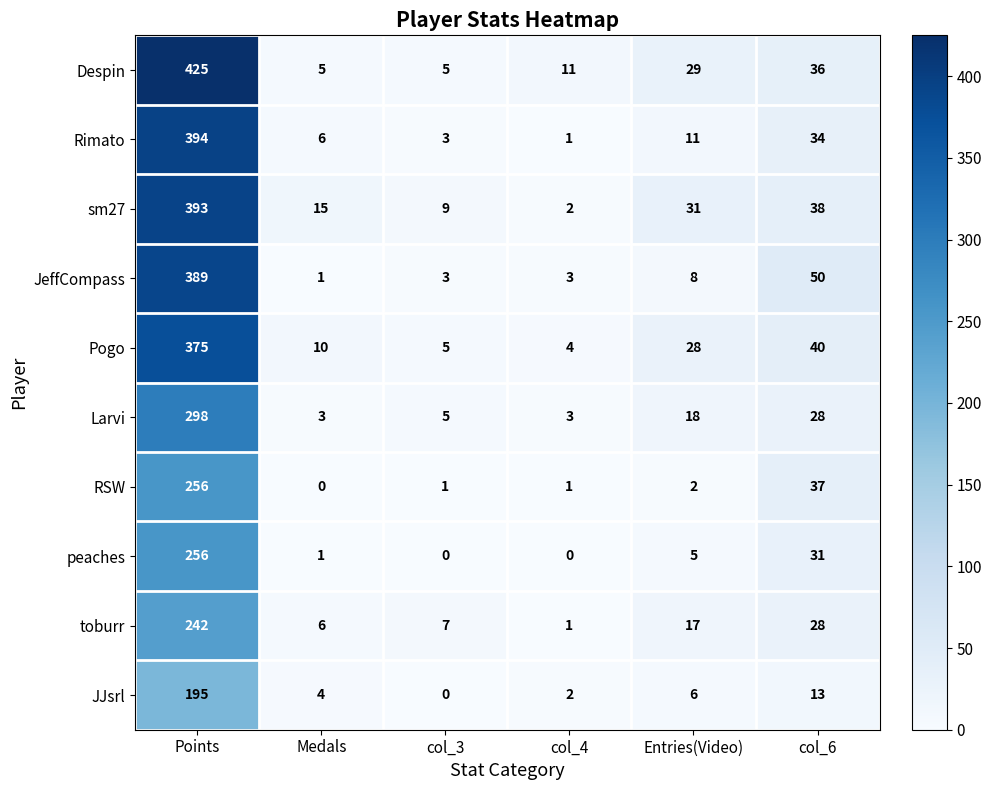

What is the spread (max minus min) of values at Points?

230